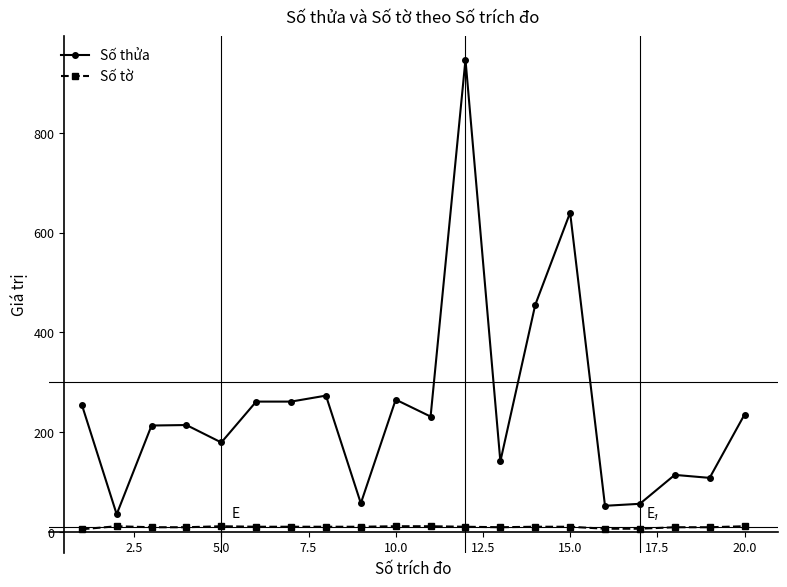

Which series has the widest spread of values?

Số thửa